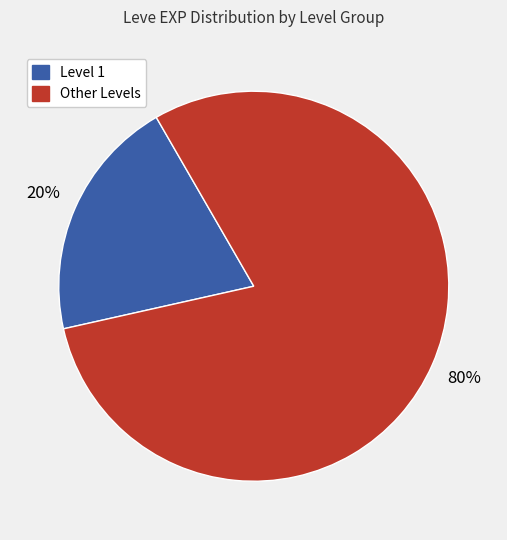

Count the number of slices in the pie.

2